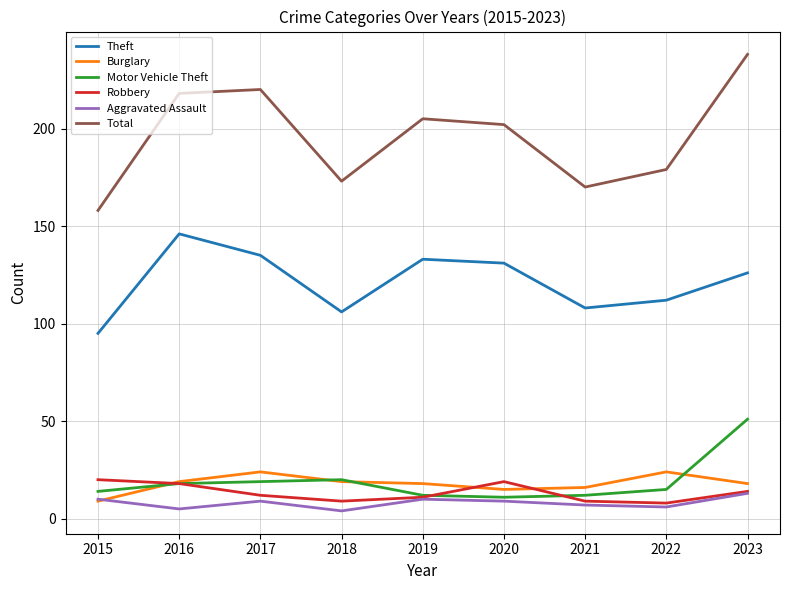

At how many categories does at least one series exceed 47?

9